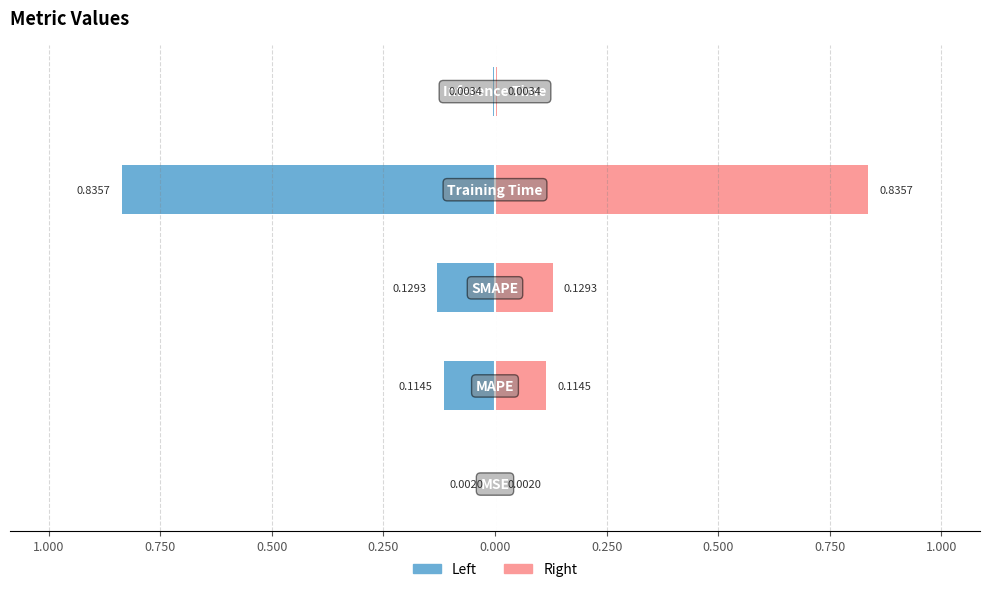

True or false: Left (Male-style) has a value of -1.2 at 0.500.

False